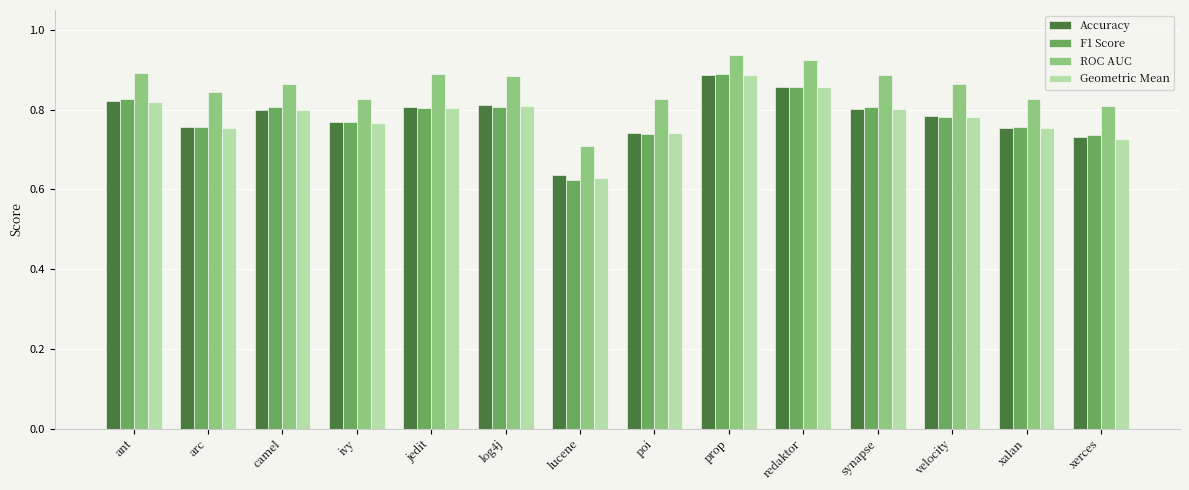

How many ROC AUC values are between 0 and 1?

14